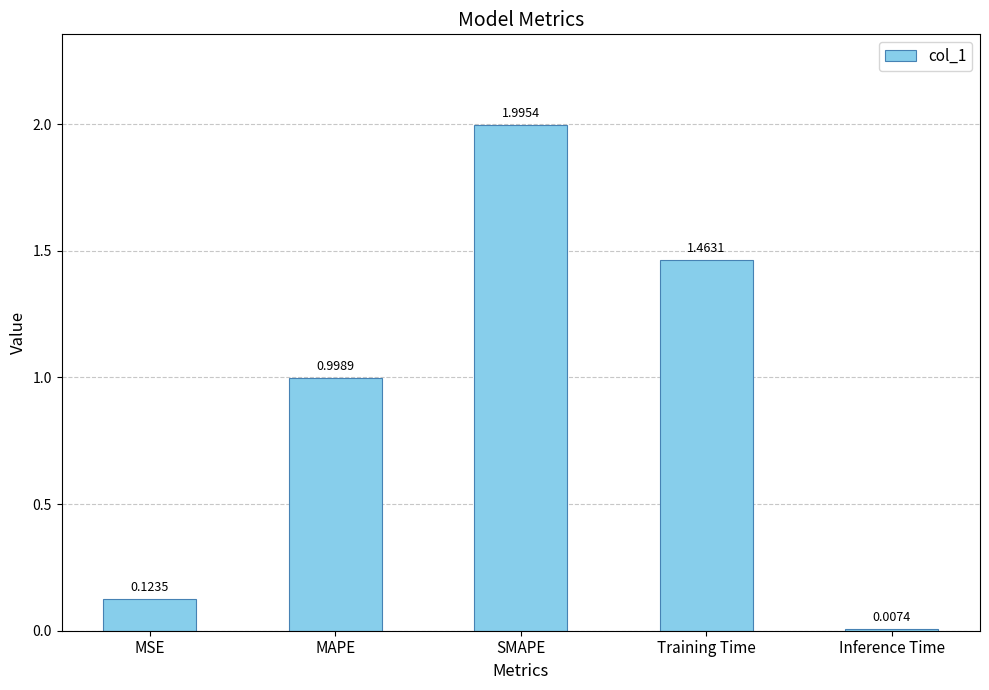

The chart shows a value of 0.5 at Training Time. True or false?

False